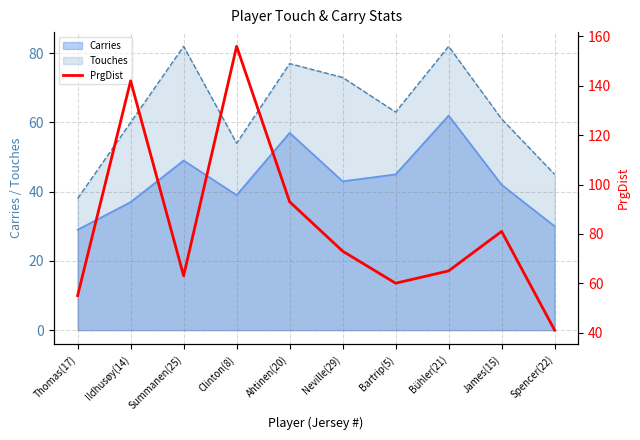

True or false: Carries has a value of 43 at Neville(29).

True